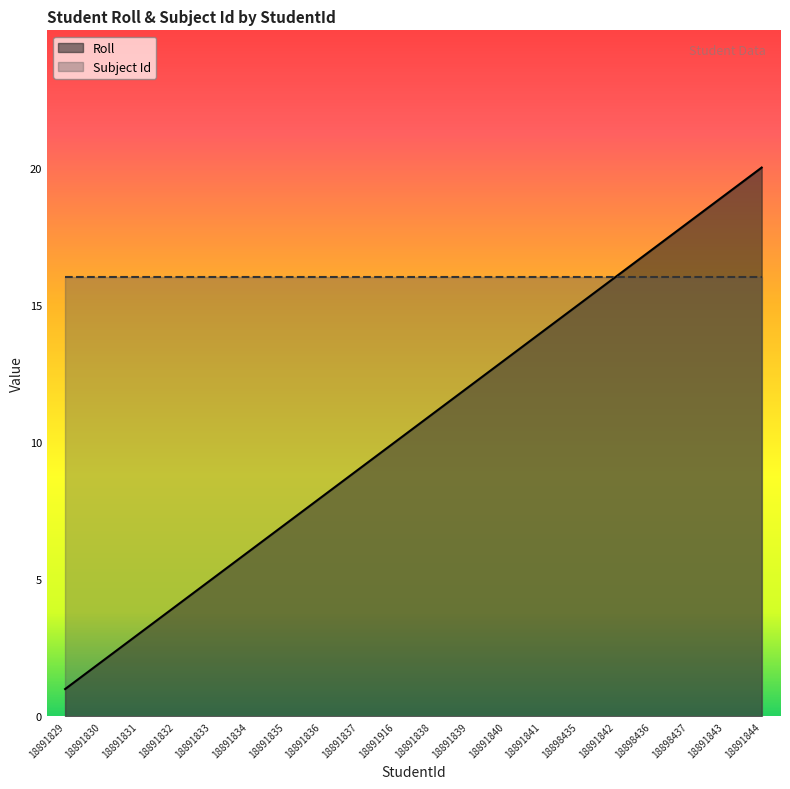

Rank the series by their maximum value, from lowest to highest.

Subject Id, Roll